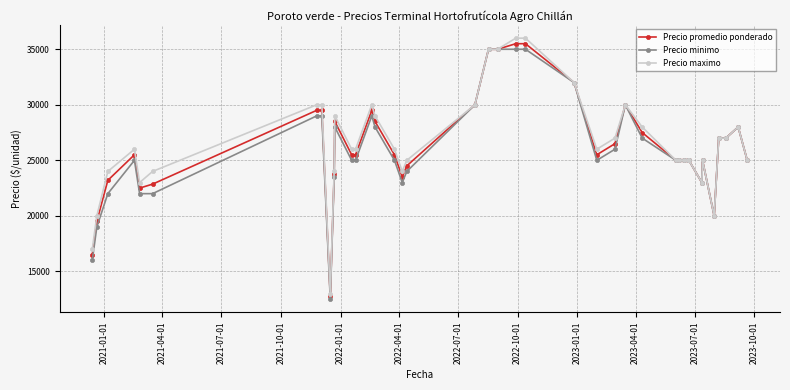

What is the maximum value for Precio maximo?

36000